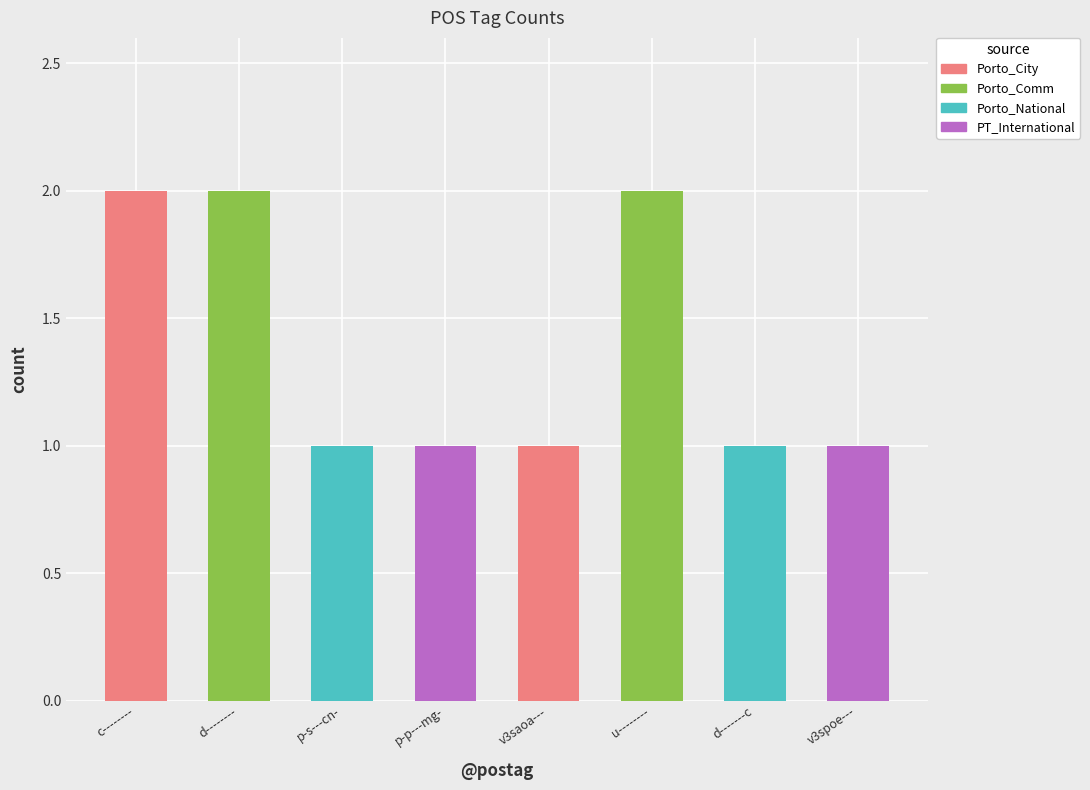

The Porto_City series shows 0 at v3spoe---. True or false?

True